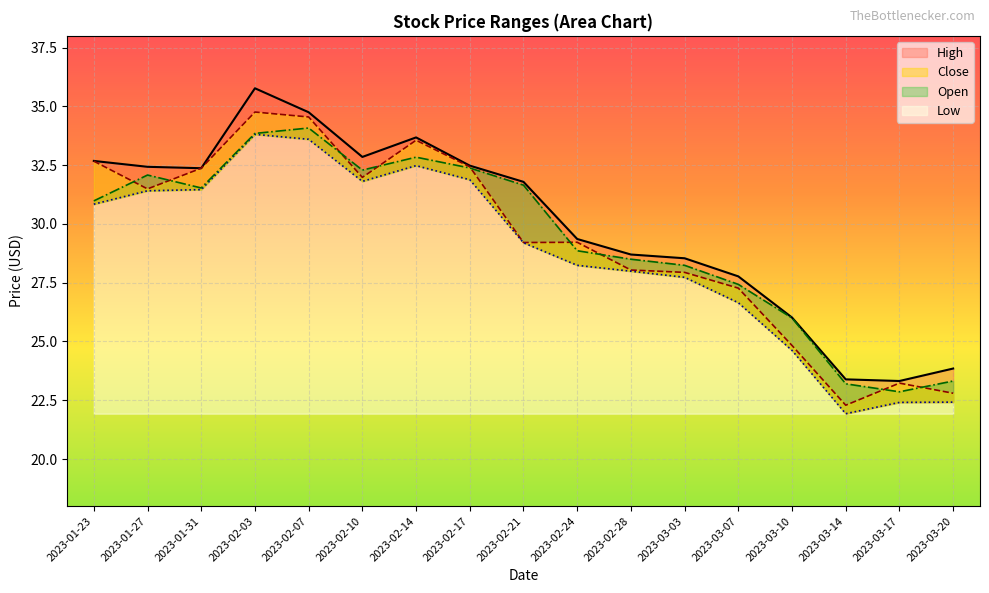

The value of Close at 2023-02-07 is 34.5. True or false?

True